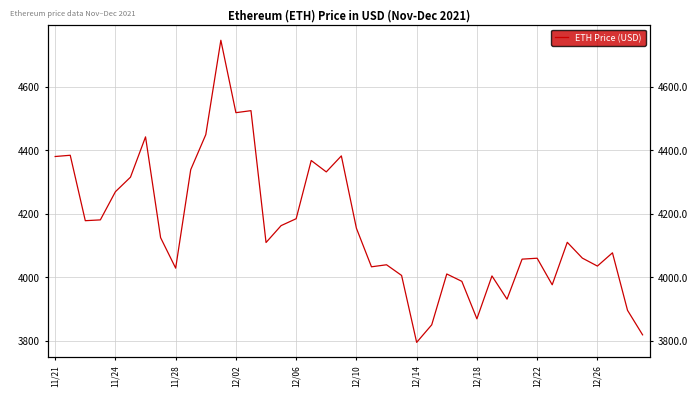

The value at 19 is 4382.0. True or false?

True